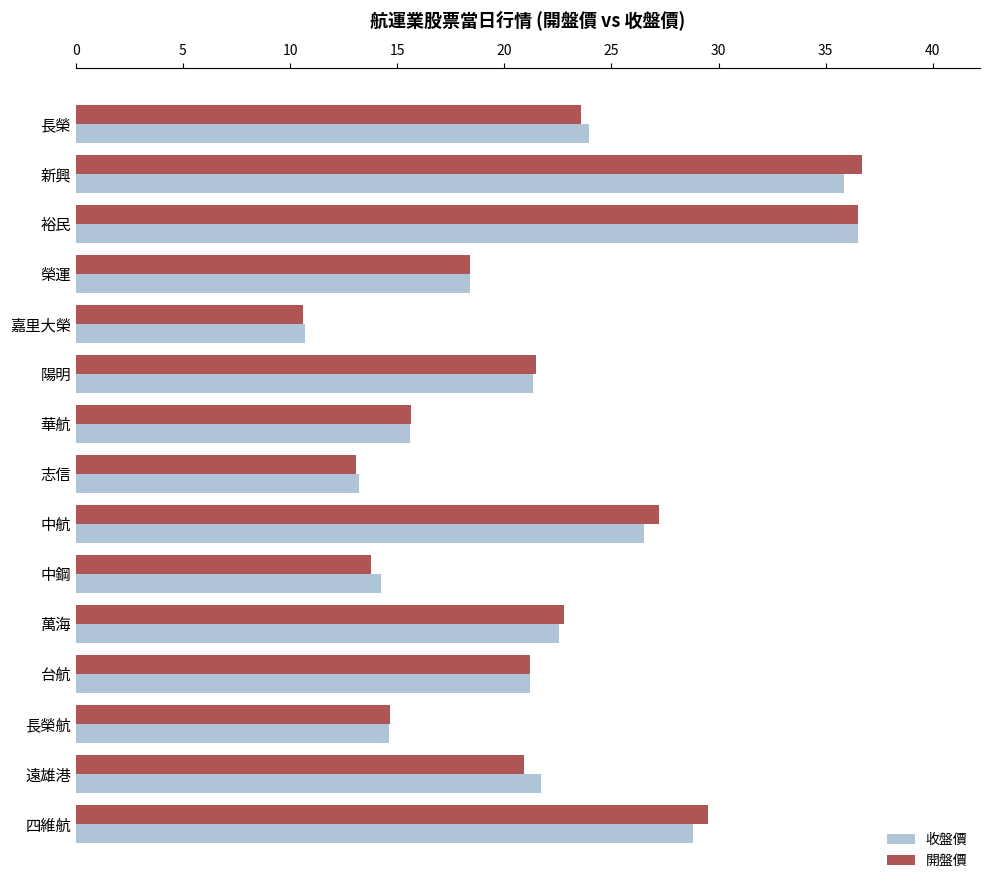

Is the value of 收盤價 at 四維航 greater than the value of 開盤價 at 長榮?

Yes